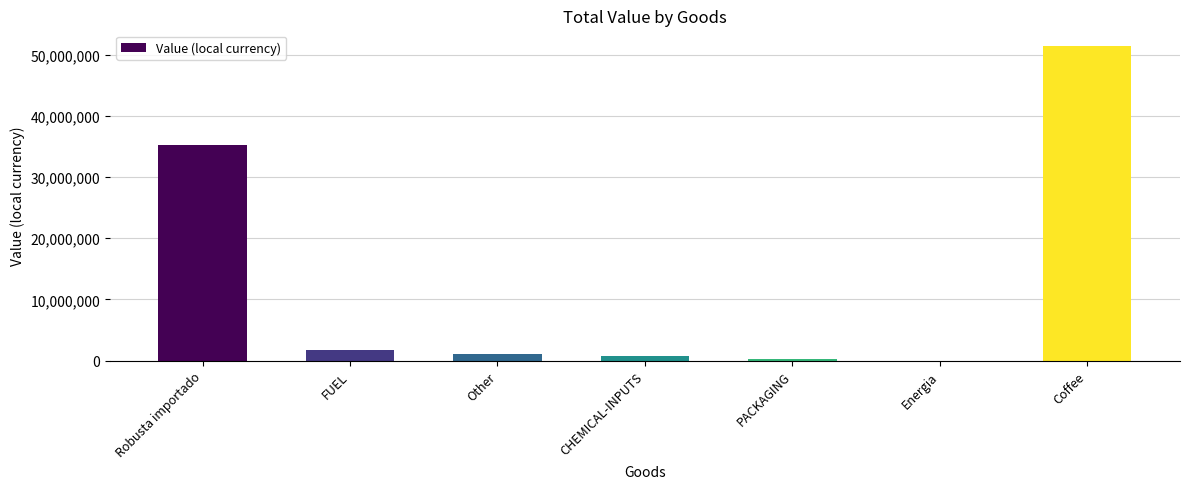

How many series are shown in this chart?

1